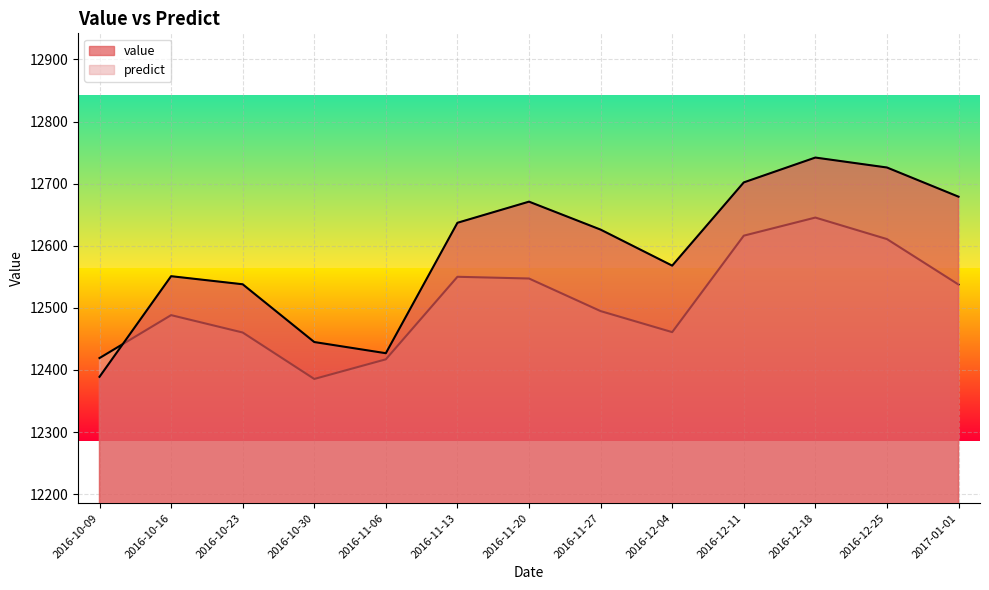

In predict, how many points are higher than both neighbors (excluding endpoints)?

3